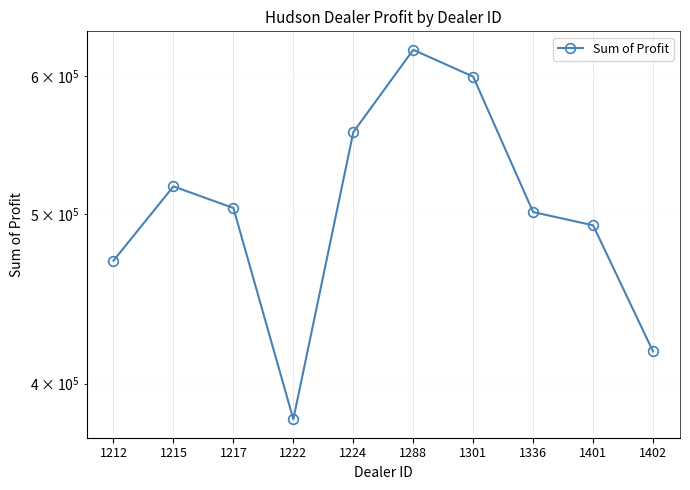

What is the difference between the maximum and minimum values?

239496.0